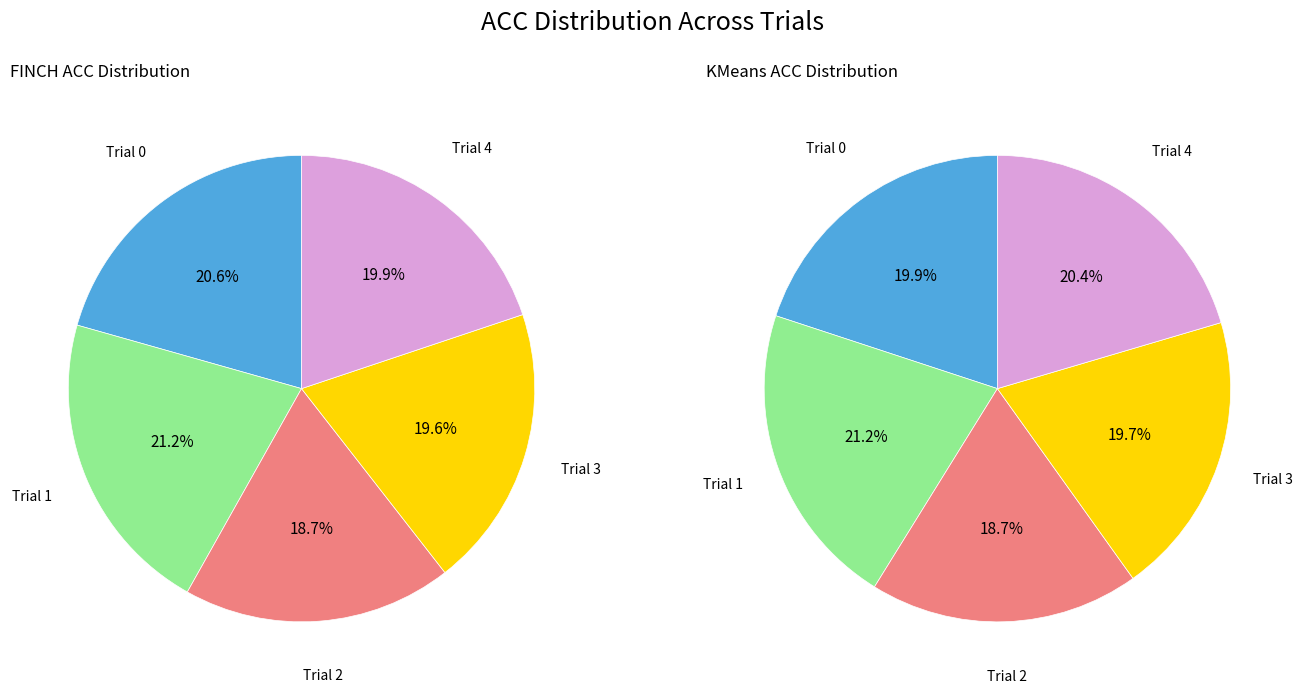

Which has a higher value, 3 or 4?

4